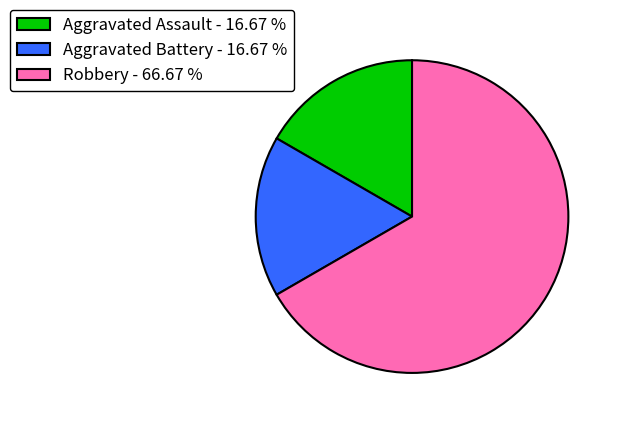

Between Robbery and Aggravated Battery, which is larger?

Robbery